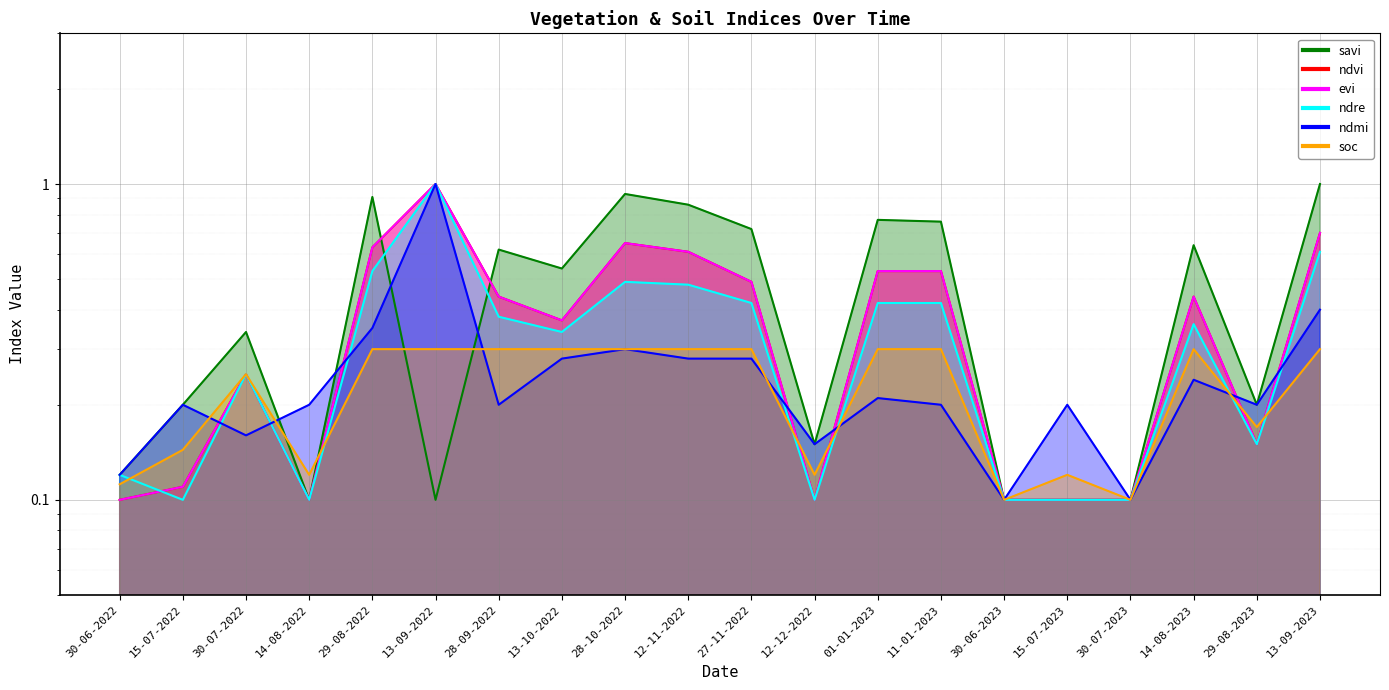

Where is the first local minimum for ndvi?

14-08-2022